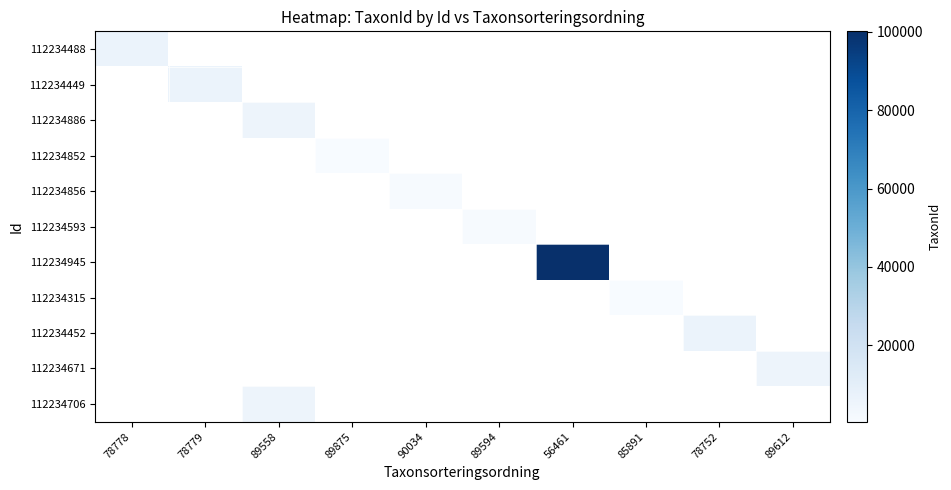

What is the greatest value displayed?

100109.0